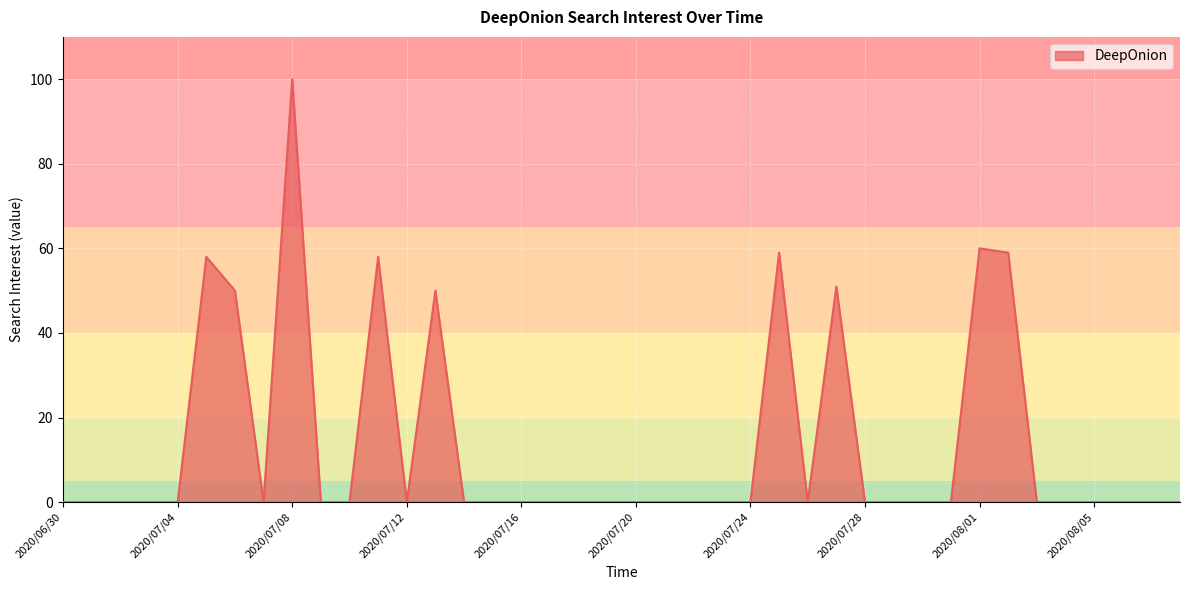

What is the maximum value shown in the chart?

100